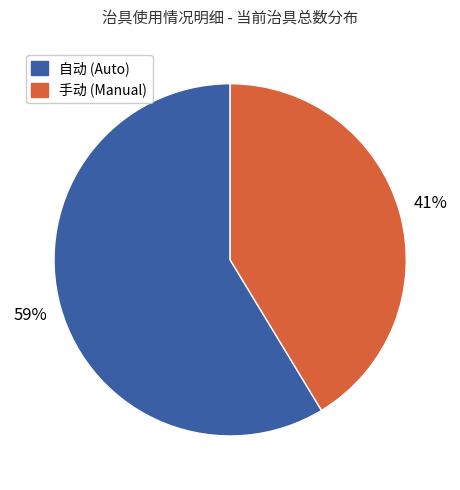

Does any single category account for the majority?

Yes